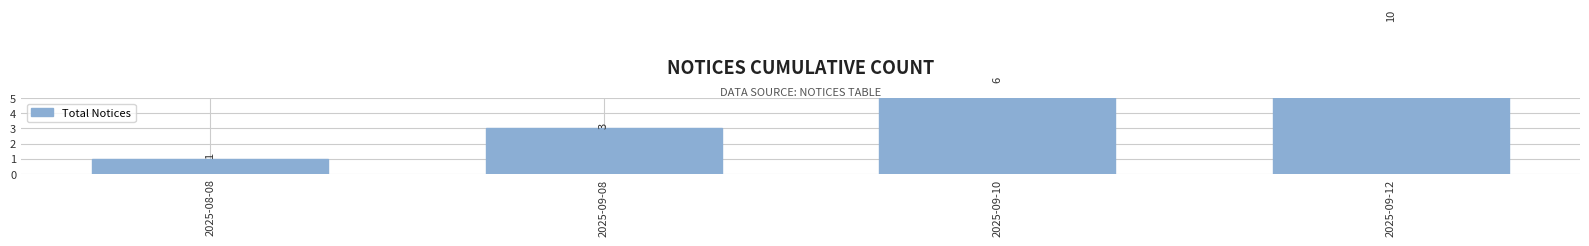

Which label corresponds to the smallest value in the chart?

2025-08-08